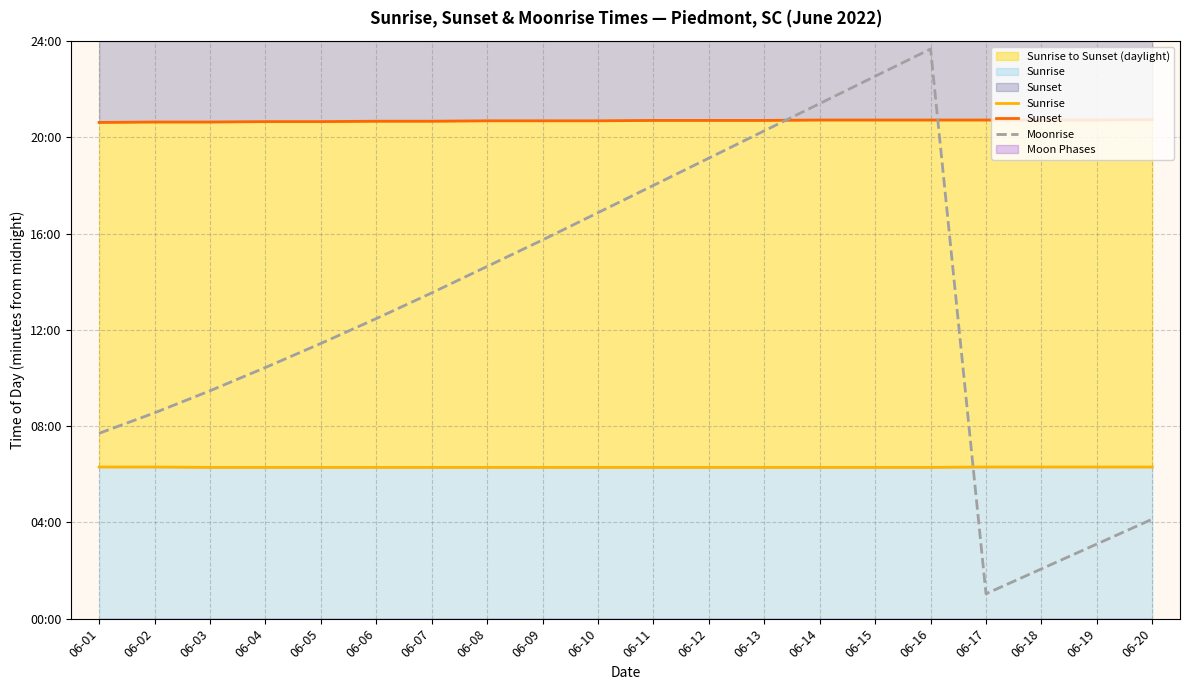

Which label corresponds to the largest value in the chart?

06-16